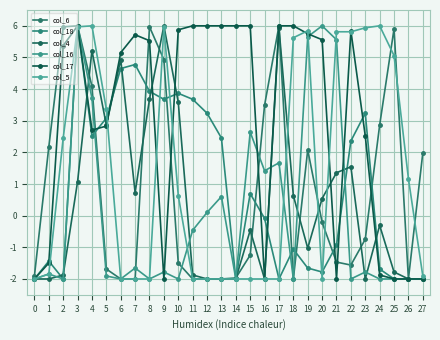

At which label does col_17 first exceed 5?

2